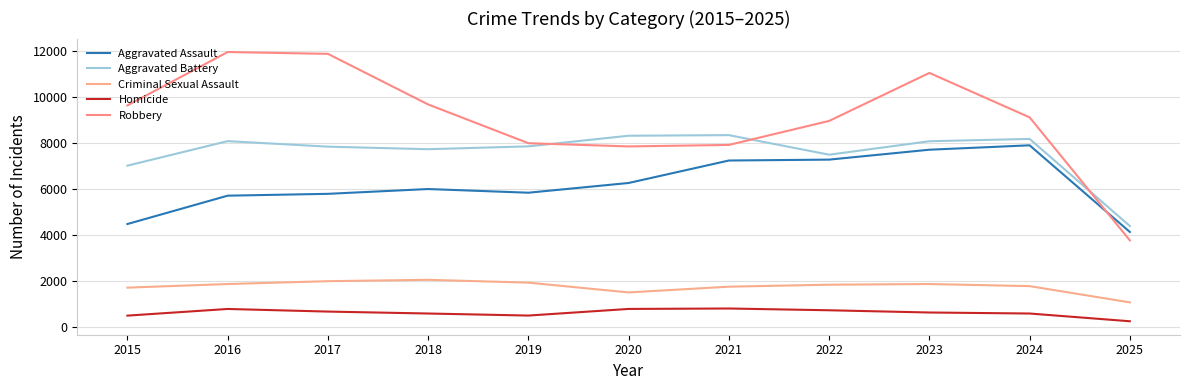

Reading left to right, transcribe all the data shown in this chart.

Aggravated Assault: 2015=4480	2016=5713	2017=5793	2018=6002	2019=5842	2020=6265	2021=7242	2022=7281	2023=7712	2024=7903	2025=4134
Aggravated Battery: 2015=7018	2016=8085	2017=7845	2018=7734	2019=7858	2020=8320	2021=8346	2022=7495	2023=8080	2024=8182	2025=4392
Criminal Sexual Assault: 2015=1713	2016=1870	2017=1994	2018=2054	2019=1930	2020=1505	2021=1755	2022=1841	2023=1870	2024=1779	2025=1072
Homicide: 2015=496	2016=786	2017=672	2018=588	2019=499	2020=787	2021=806	2022=729	2023=632	2024=588	2025=251
Robbery: 2015=9638	2016=11960	2017=11881	2018=9681	2019=7995	2020=7855	2021=7920	2022=8964	2023=11052	2024=9119	2025=3768